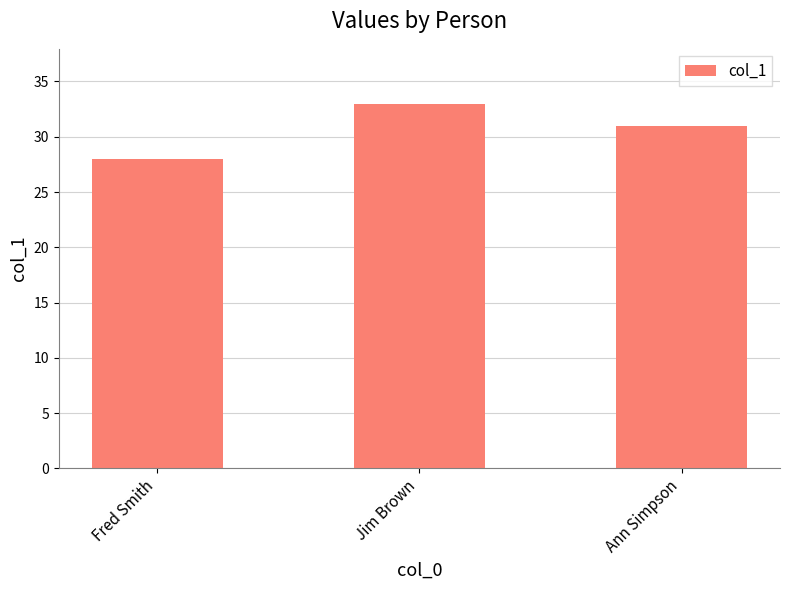

At which category does the chart reach its minimum across all series?

Fred Smith